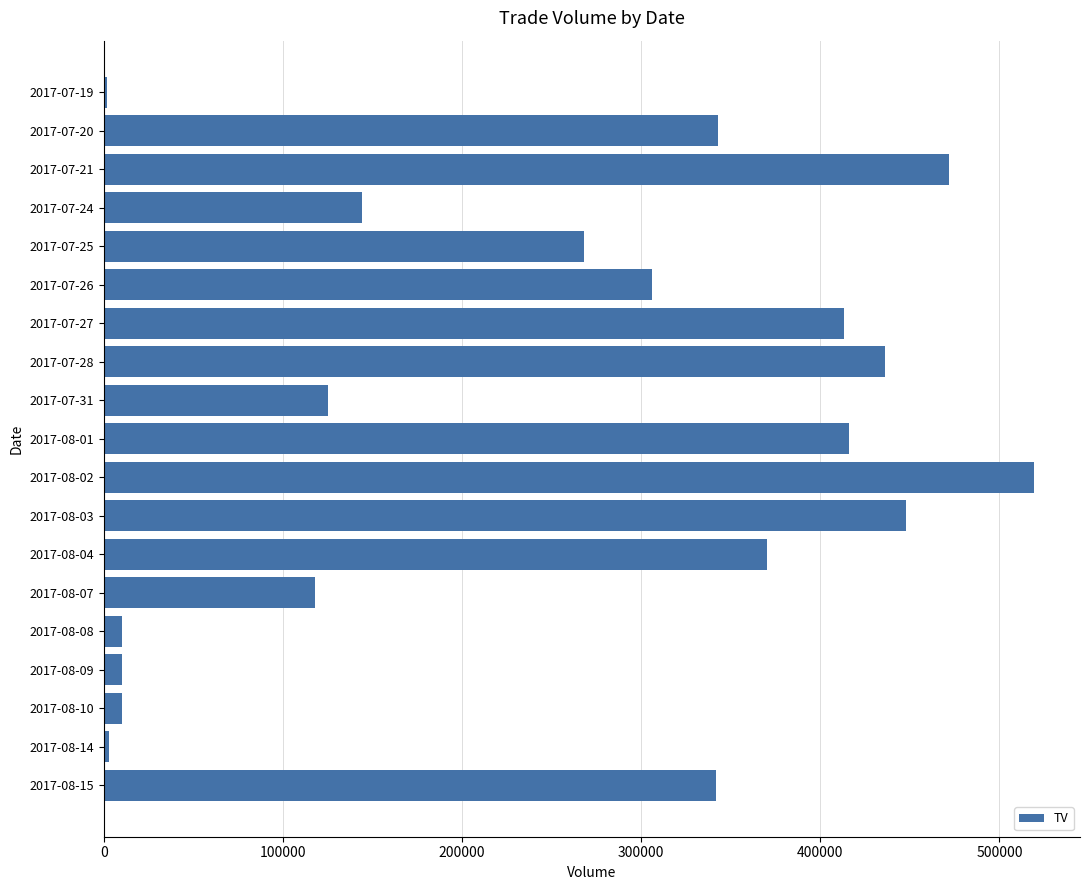

Count the number of data series in this chart.

1